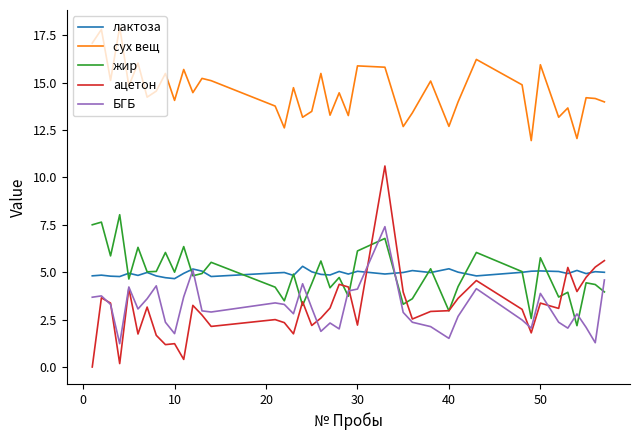

Which series has the largest total across all categories?

сух вещ